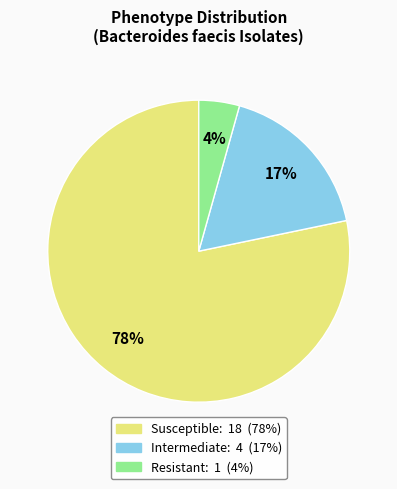

Rank the categories by value from highest to lowest.

Susceptible, Intermediate, Resistant